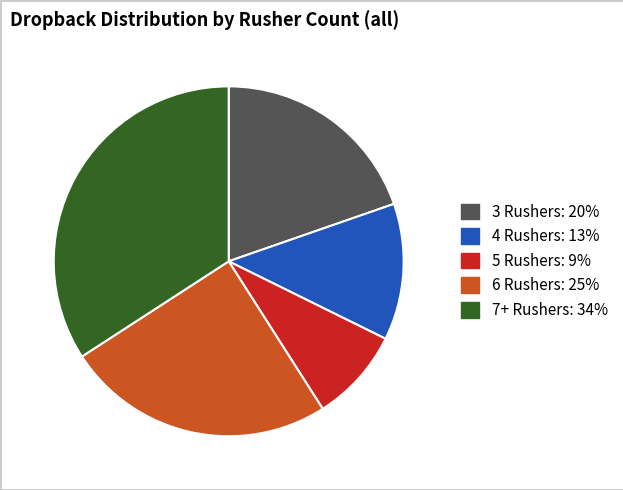

Which slice is the largest?

7+ Rushers